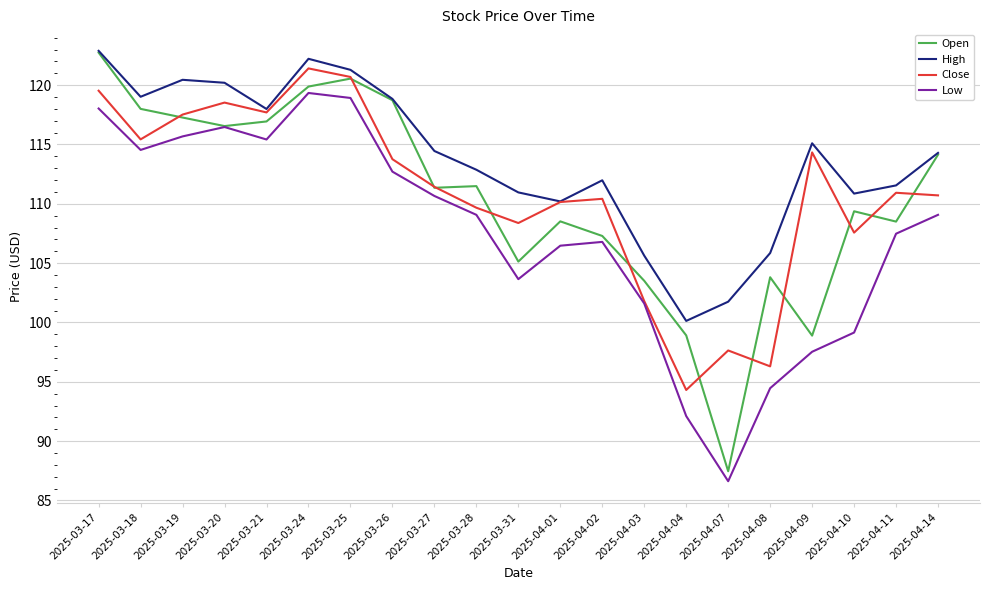

True or false: Open has a value of 116.9 at 2025-03-21.

True